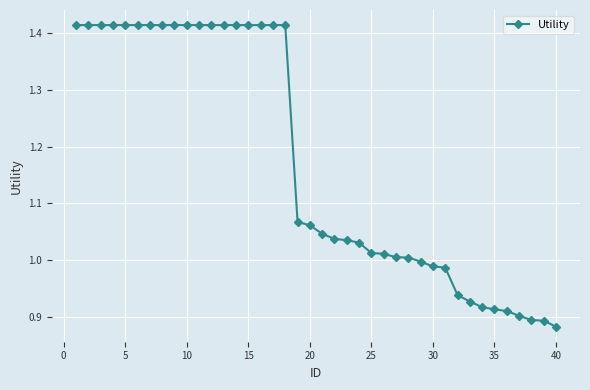

What is the sum of all values?

46.9